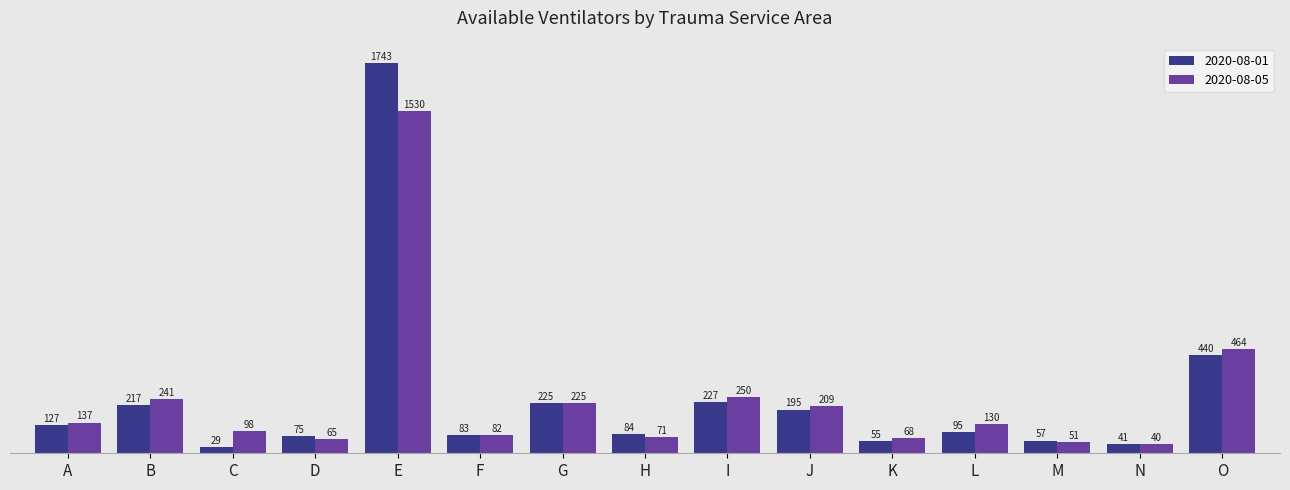

Is it true that 2020-08-01 equals 147 at H?

False